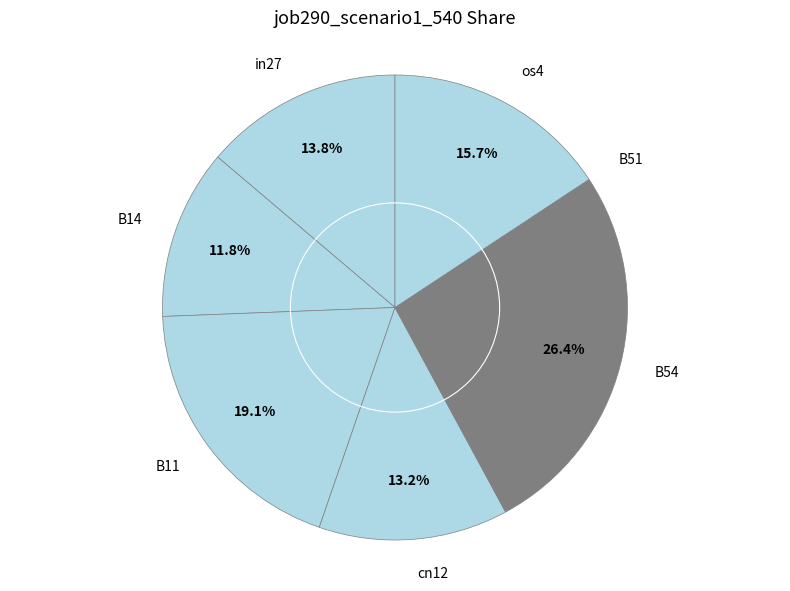

What is the largest slice in the pie chart?

B54